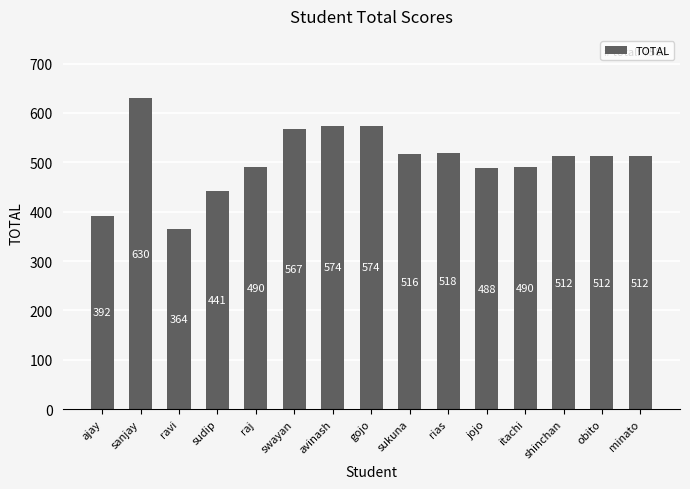

True or false: the data shows 574.2 at gojo.

True